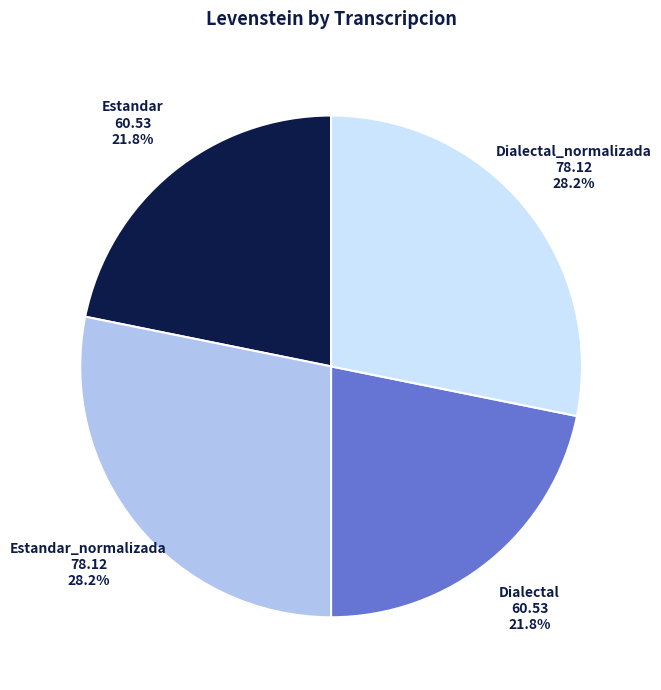

The Dialectal slice represents 33% of the pie. True or false?

False